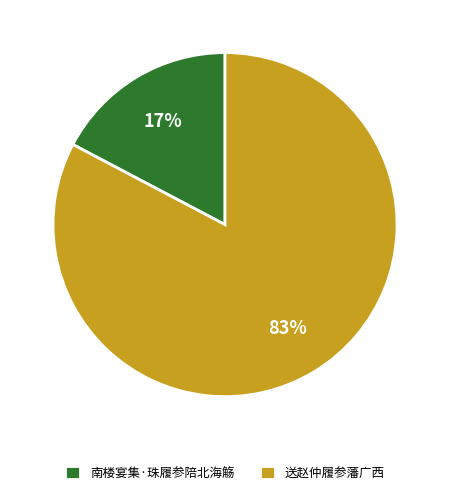

Does any single category account for the majority?

Yes